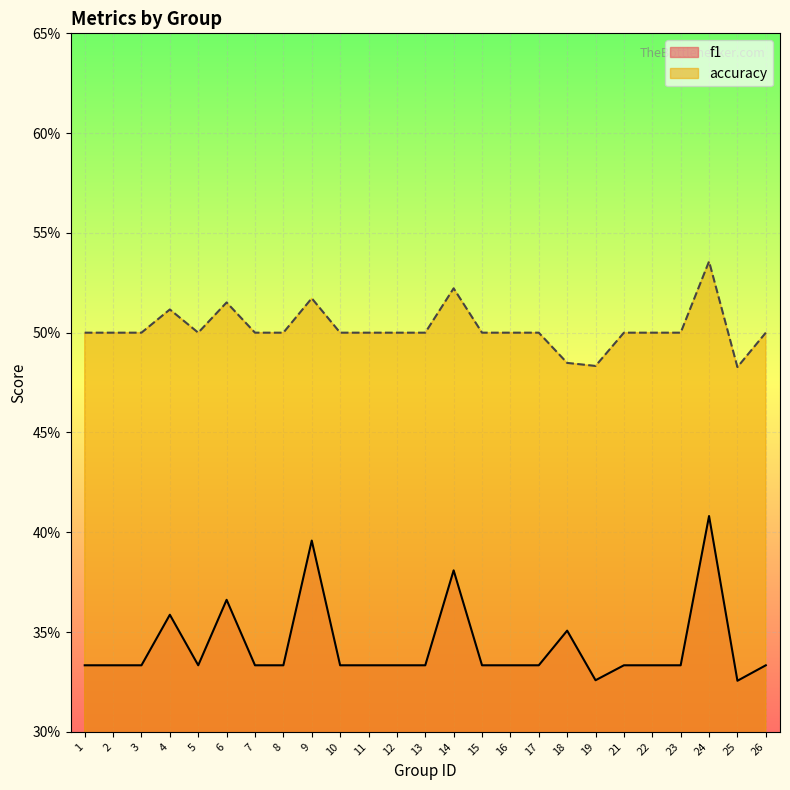

What are all the series names shown in the legend?

f1, accuracy